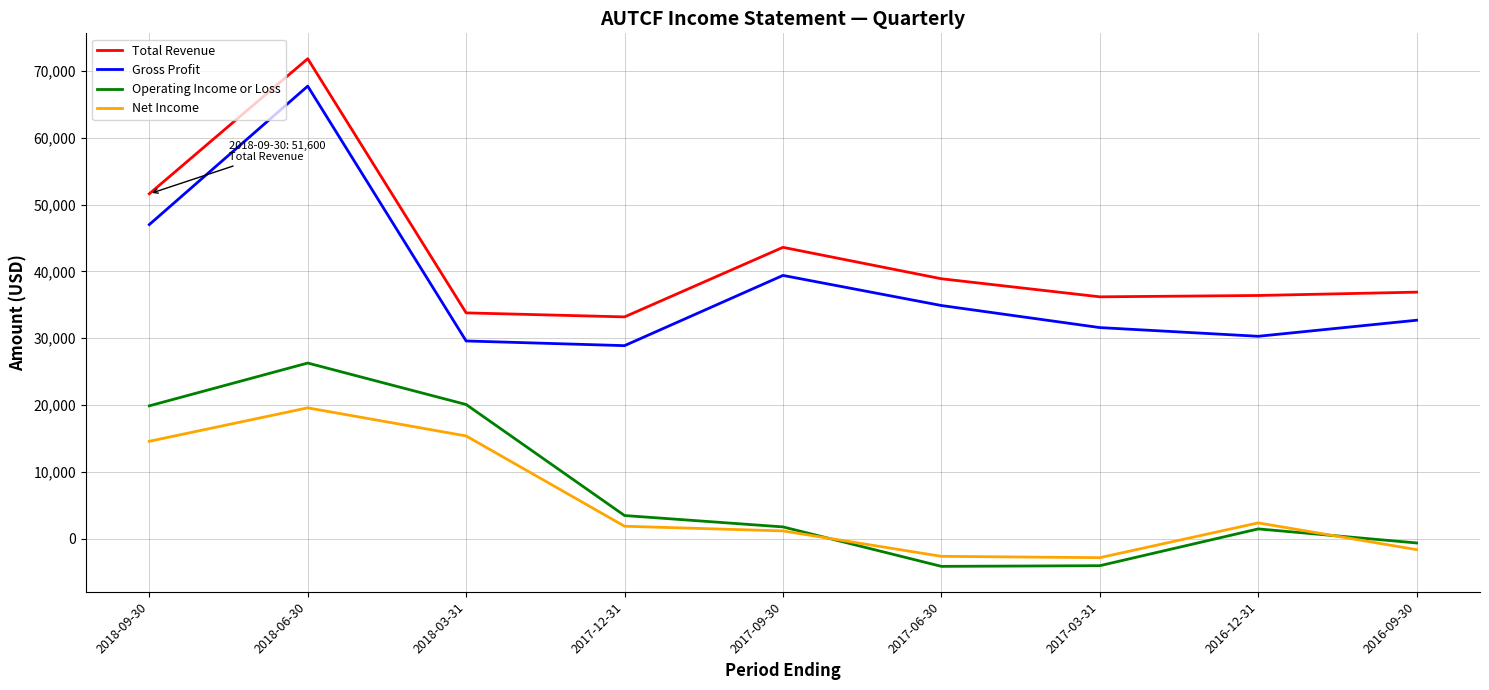

The value of Gross Profit at 2017-12-31 is 28900. True or false?

True